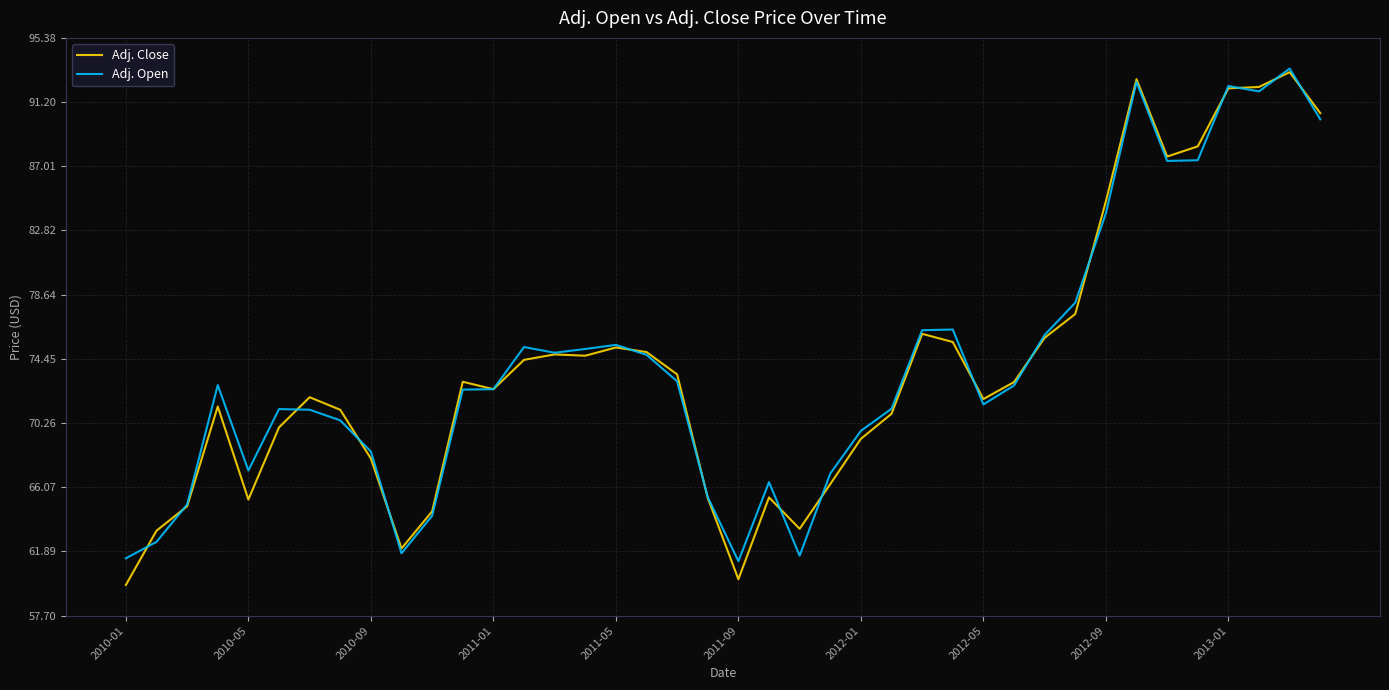

What is the greatest value displayed?

93.4